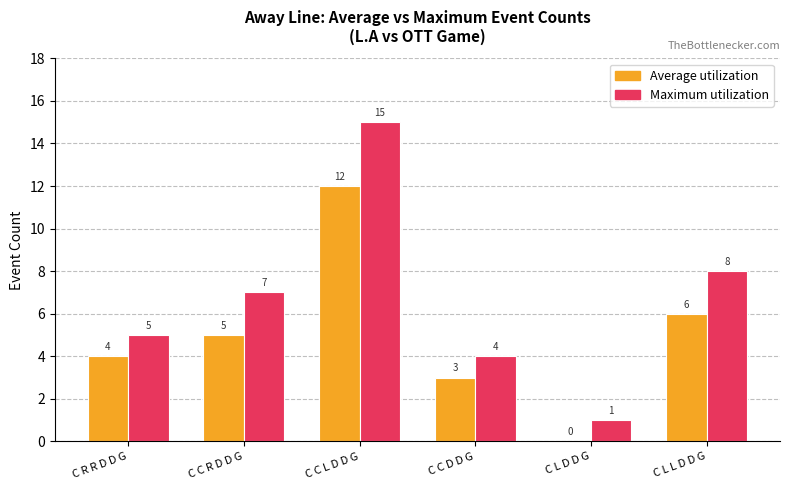

What is the maximum value shown in the chart?

15